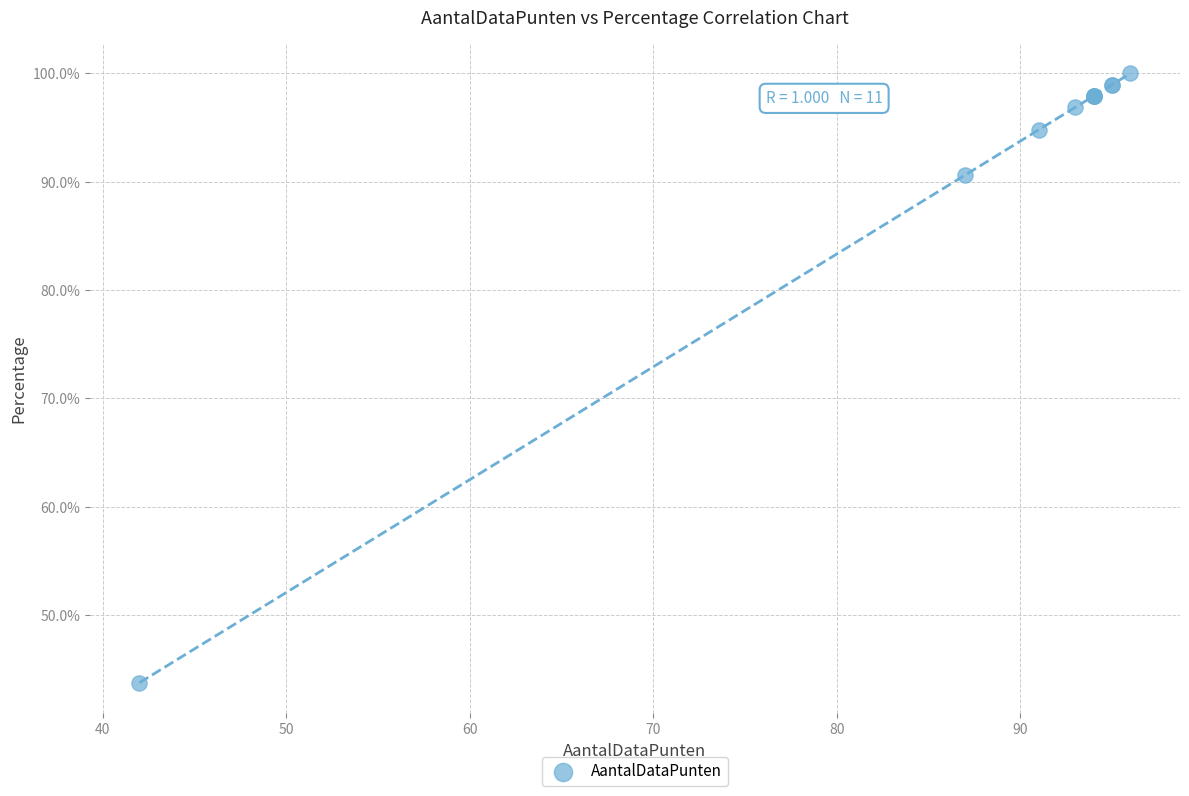

What Y value in the scatter plot is closest to 71?

90.6